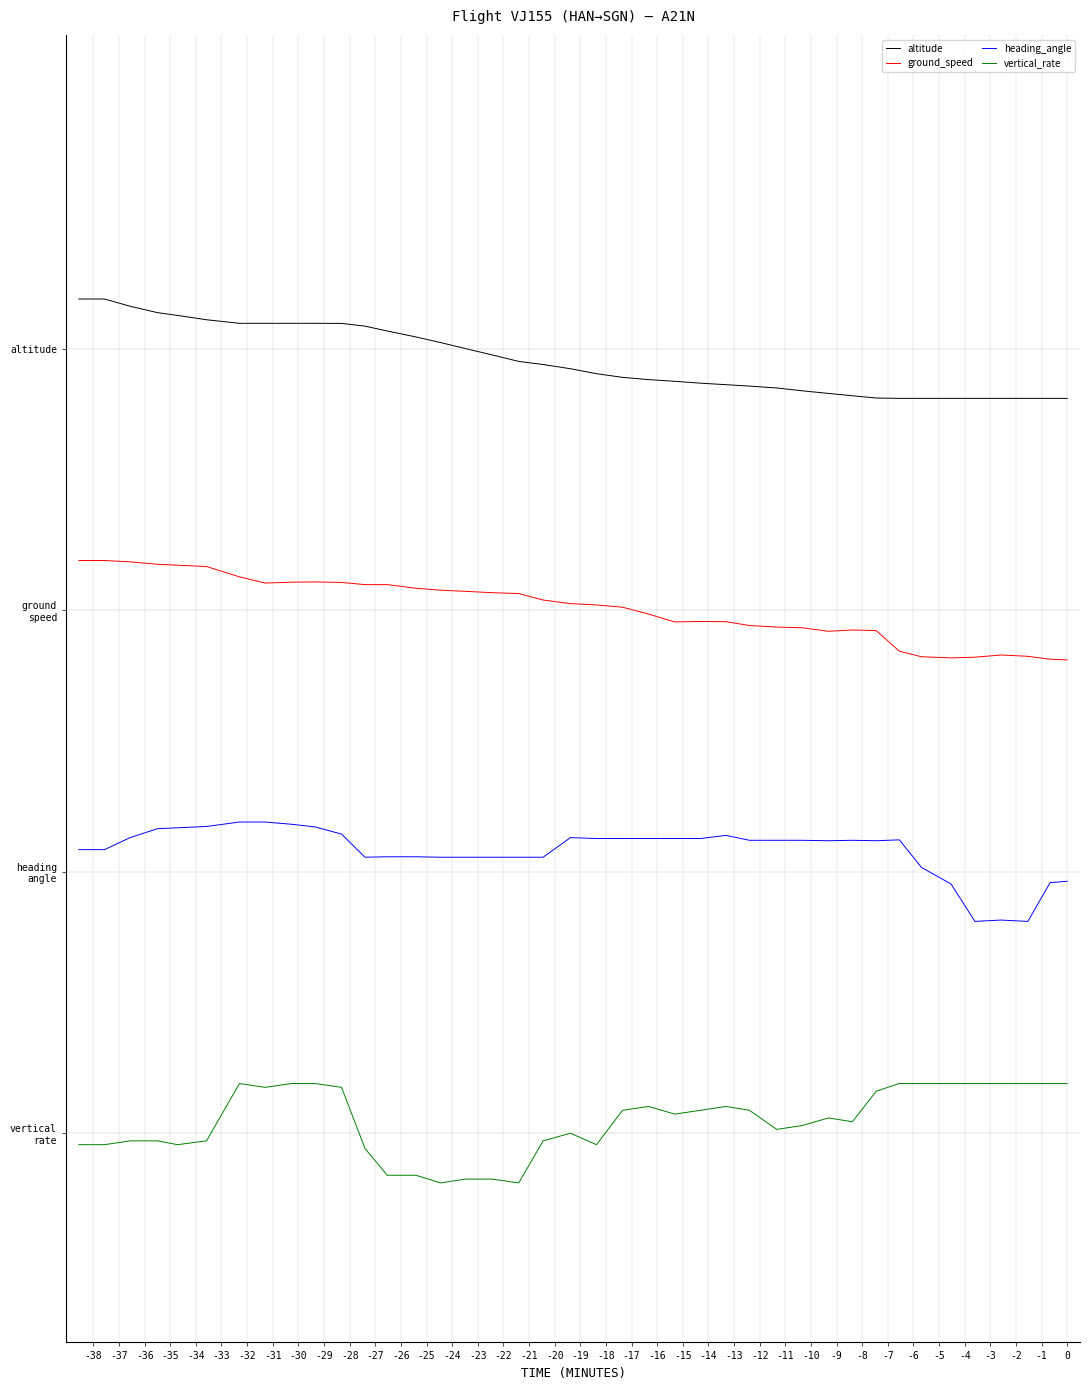

True or false: vertical_rate and ground_speed cross at least once.

False